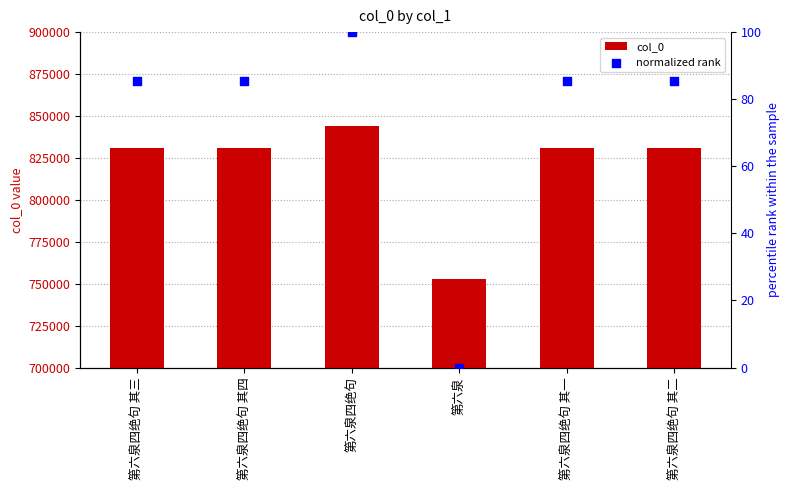

At which category is the sum across all series the highest?

第六泉四绝句